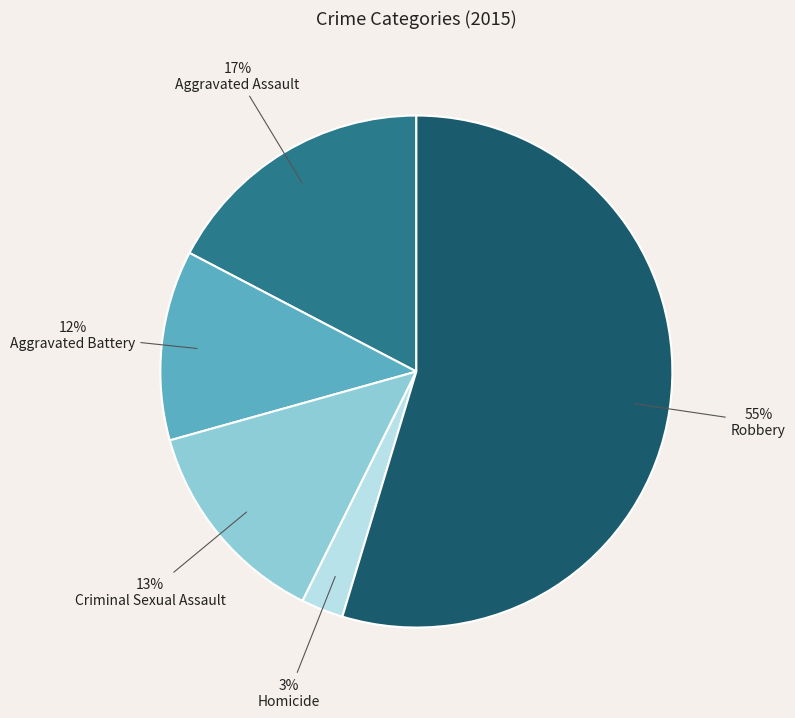

The Criminal Sexual Assault slice represents 13% of the pie. True or false?

True